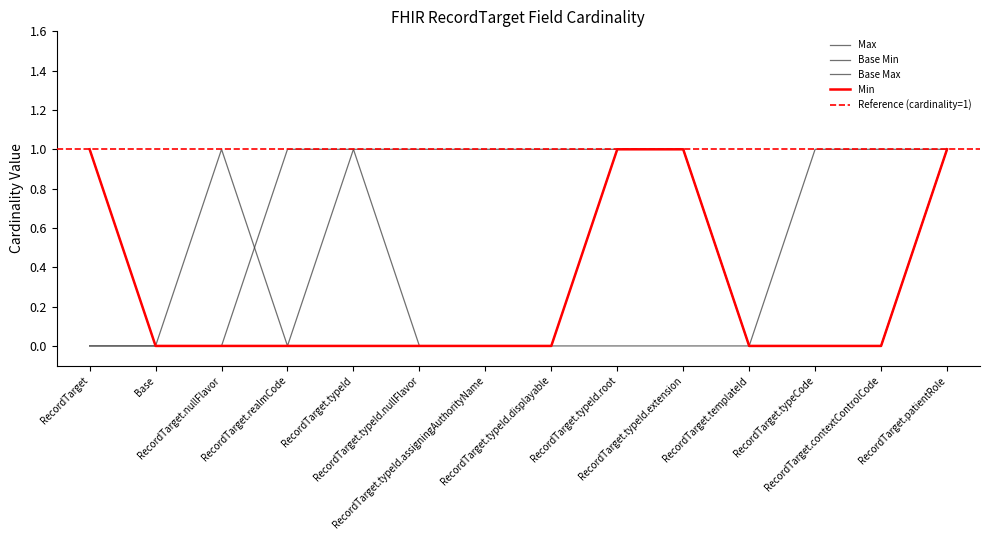

True or false: Max has more than 0 points higher than both neighbors.

False